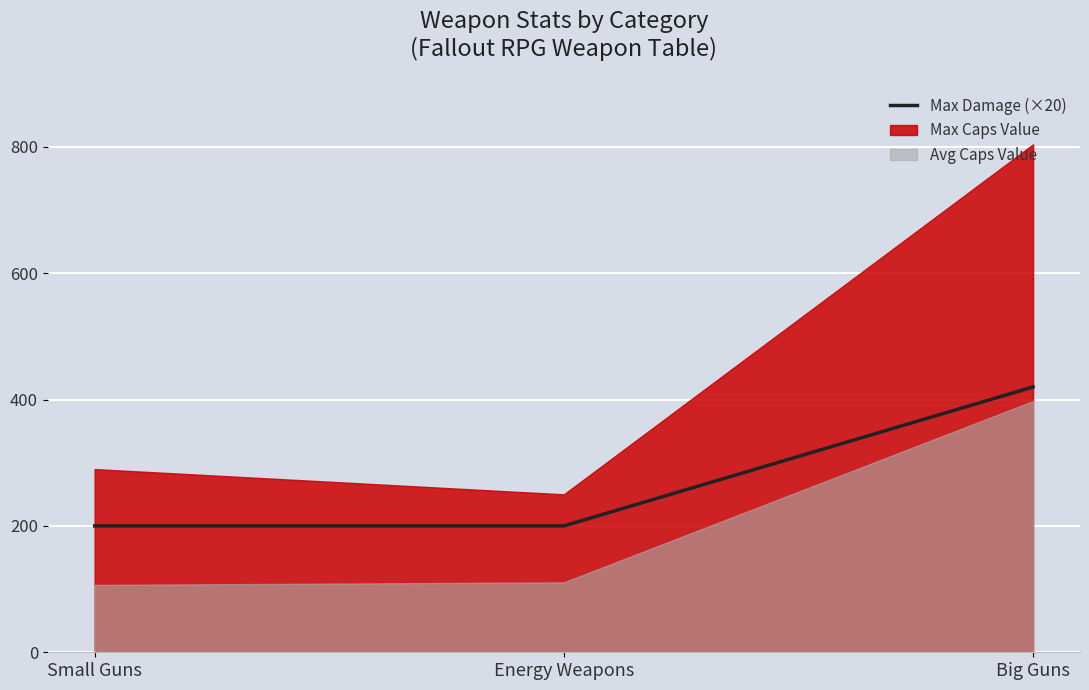

The chart shows a value of 420 at Big Guns. True or false?

True